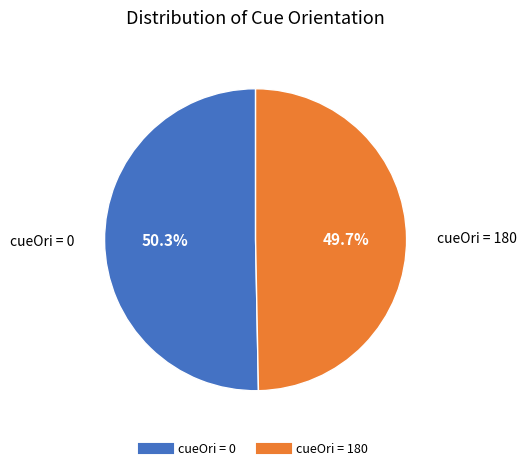

Is there any slice that represents more than half of the pie?

Yes